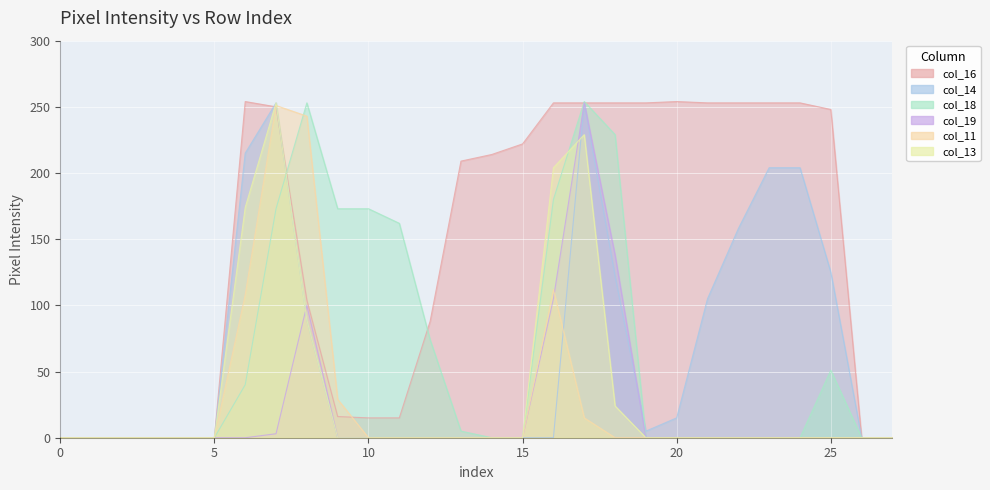

How many data points does each series have?

28